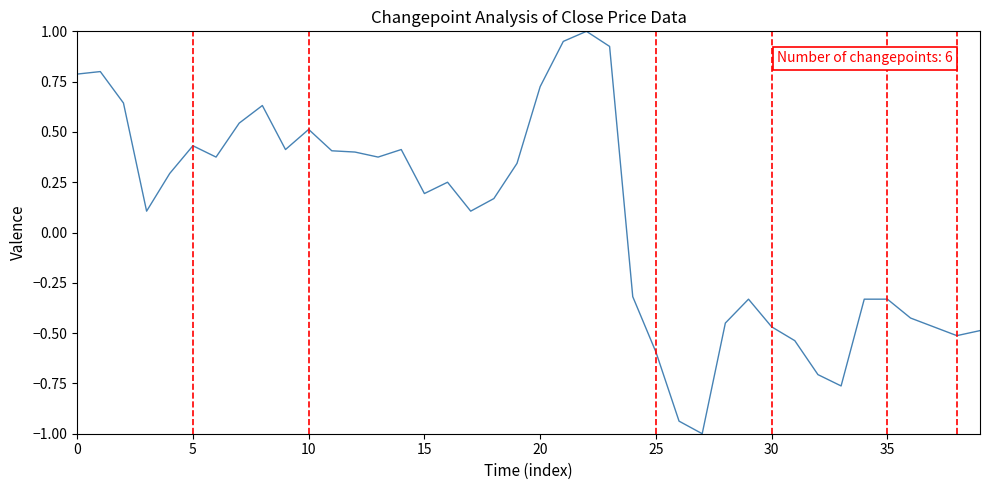

What is the minimum value shown in the chart?

-1.0